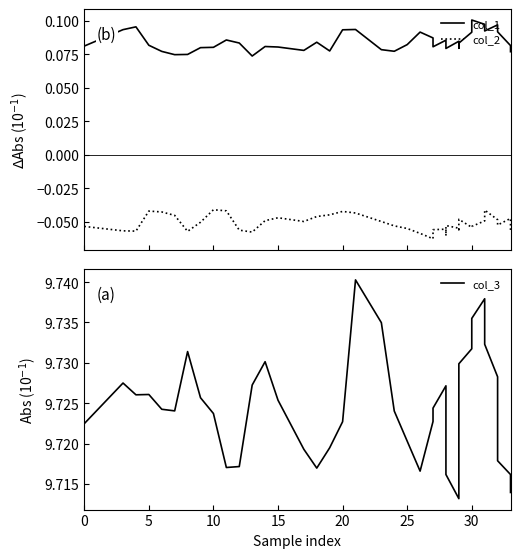

Which series has the largest total across all categories?

col_3